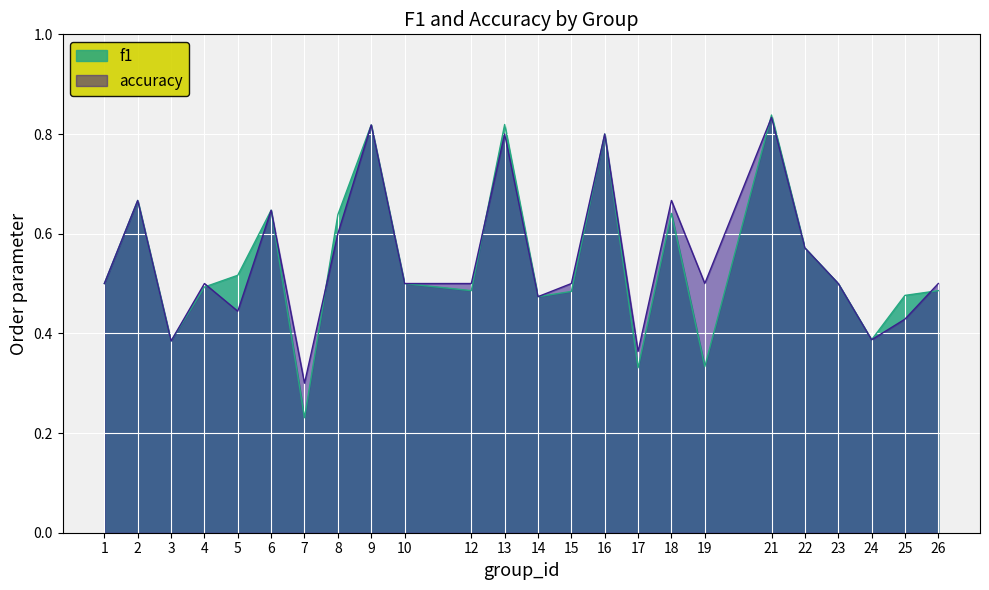

True or false: accuracy has more than 1 points higher than both neighbors.

True